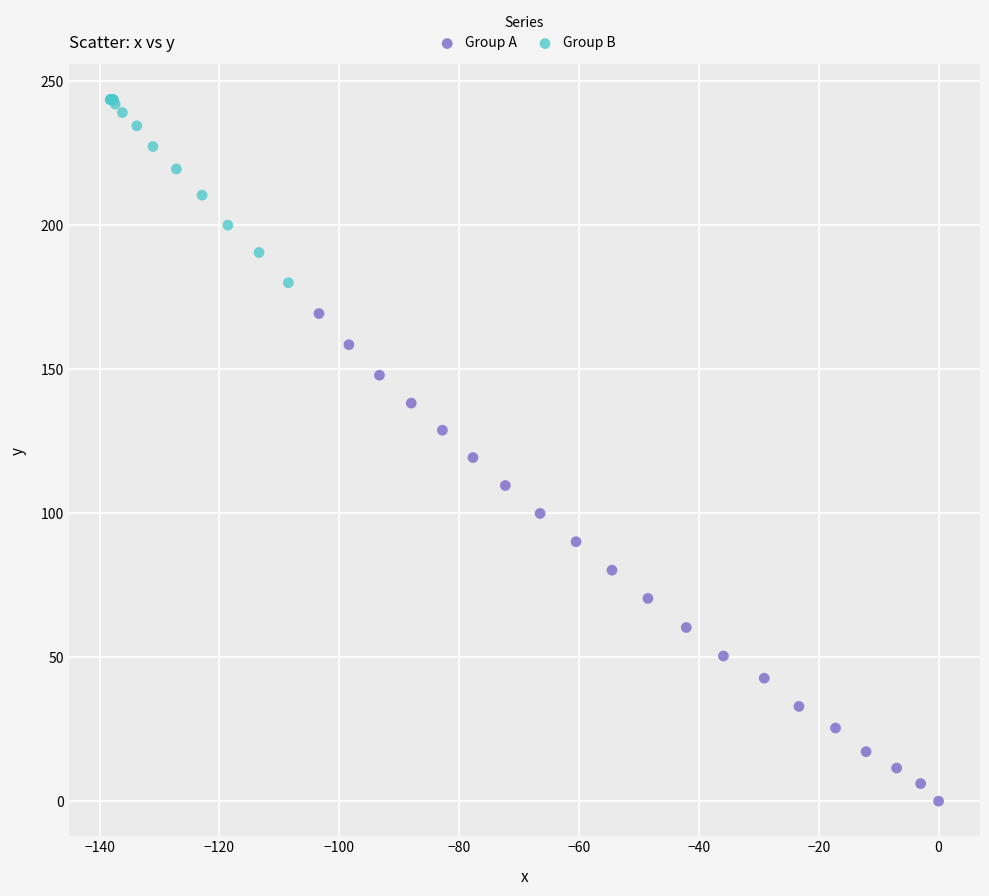

Which series has the largest Y range (max minus min)?

Group A